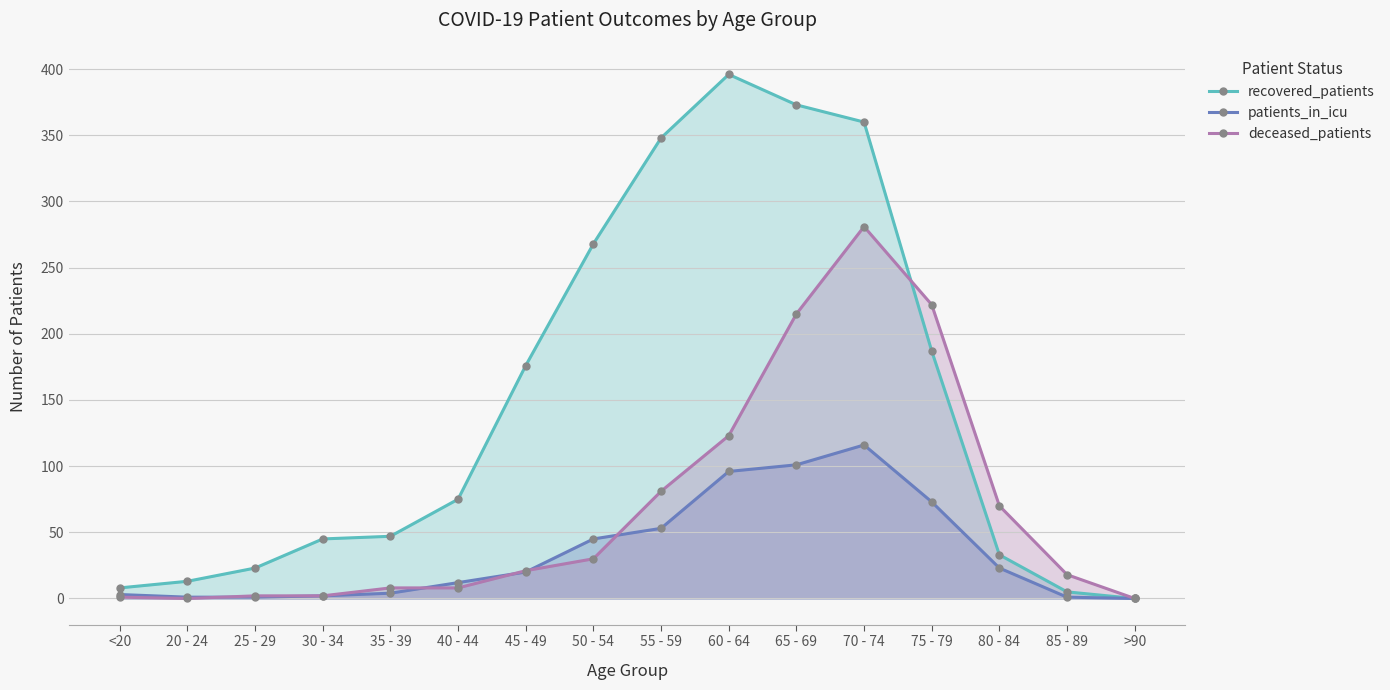

At which label is recovered_patients closest to 198?

75 - 79